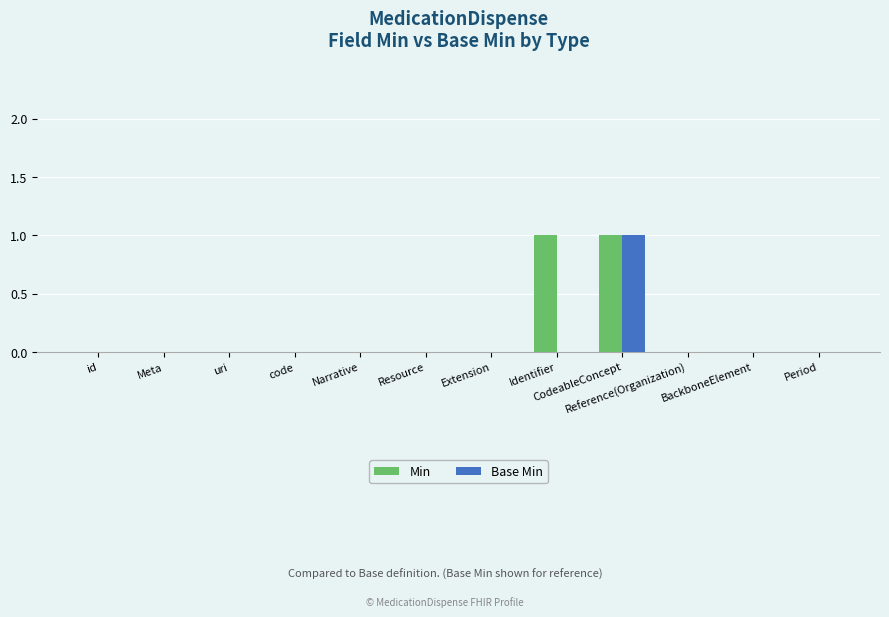

Which series has the largest total across all categories?

Min